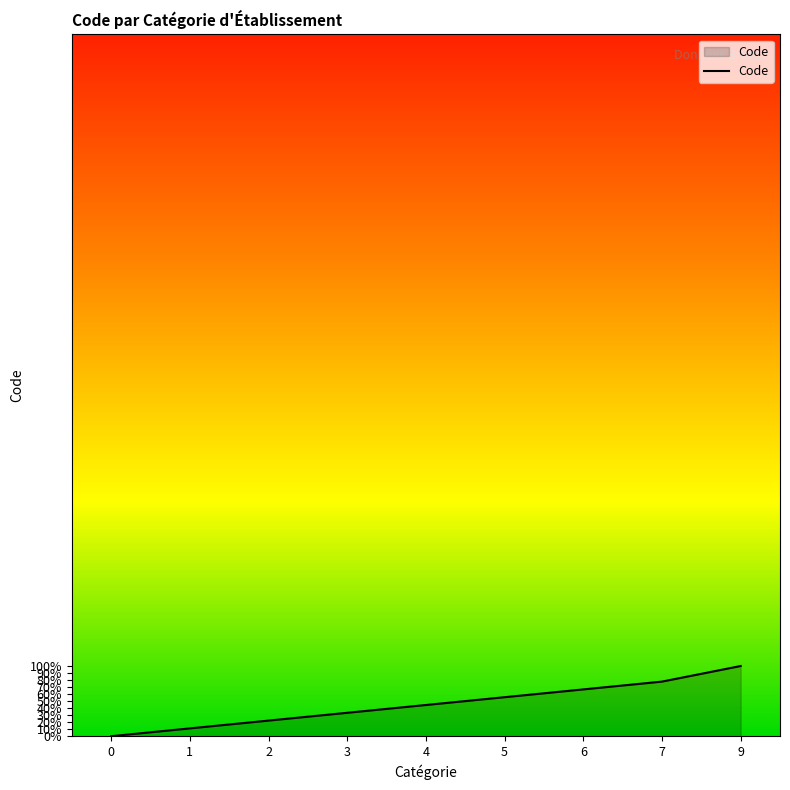

What is the difference between the maximum and minimum values?

1.0